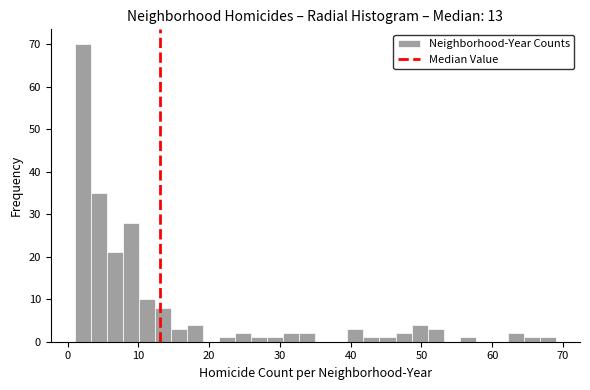

Around what value on the x-axis is the tallest bar? Give the approximate position of its centre, as read against the axis.

2